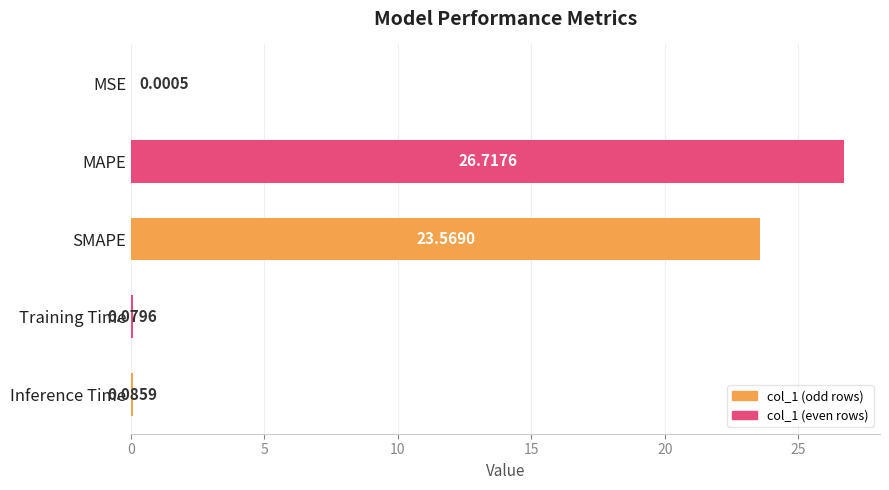

What is the sum of the values at MSE and MAPE?

26.7